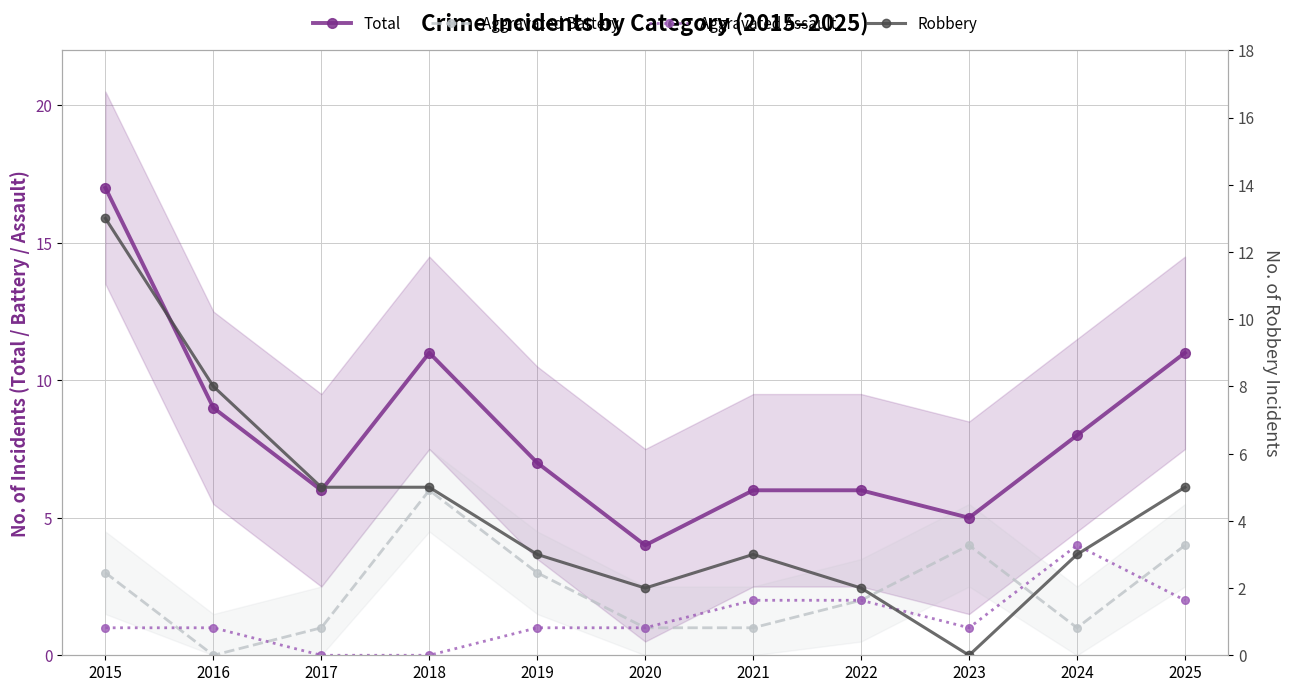

Is it true that Robbery equals 1 at 2019?

False